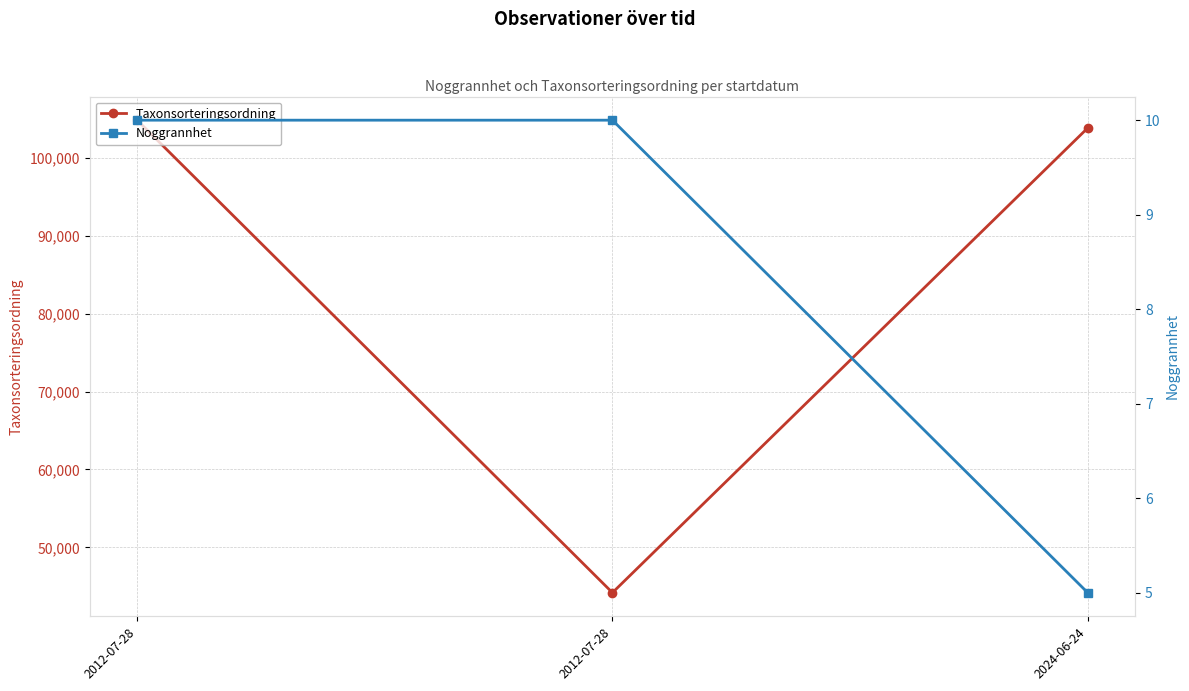

How many values in the Noggrannhet series are below 10?

1